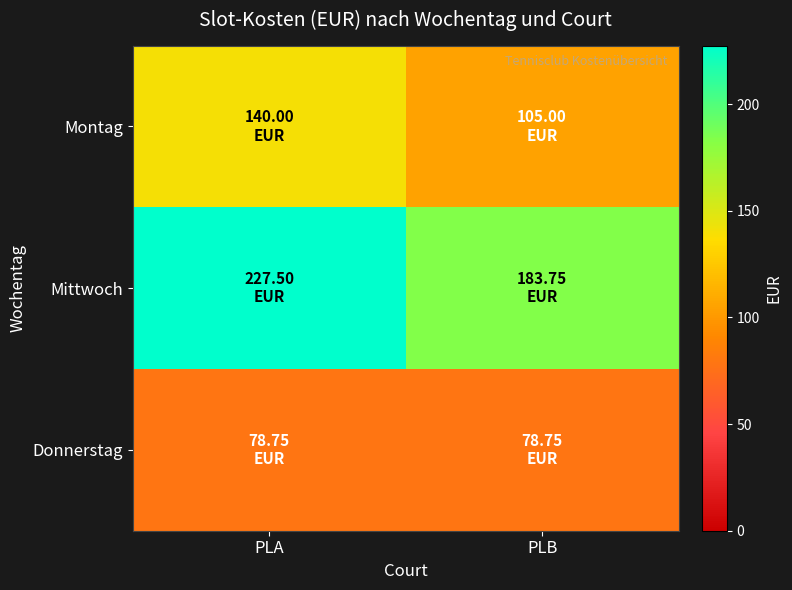

Count the number of categories in the chart.

2